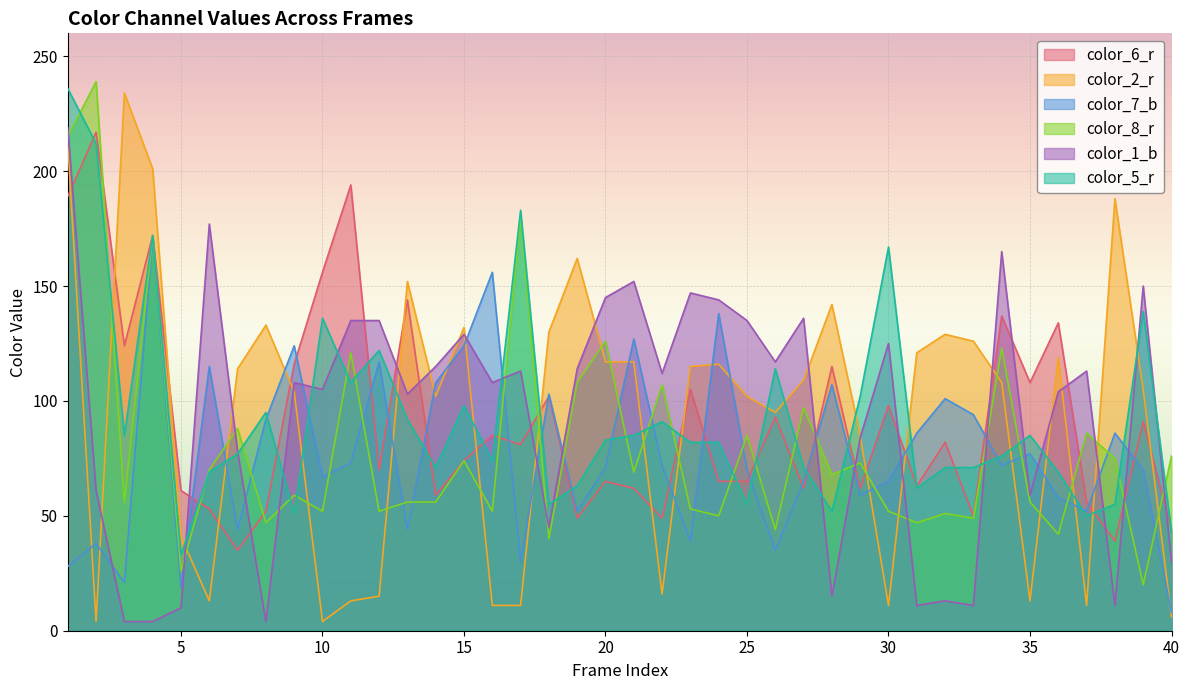

Where is color_7_b nearest to the value 89?

8